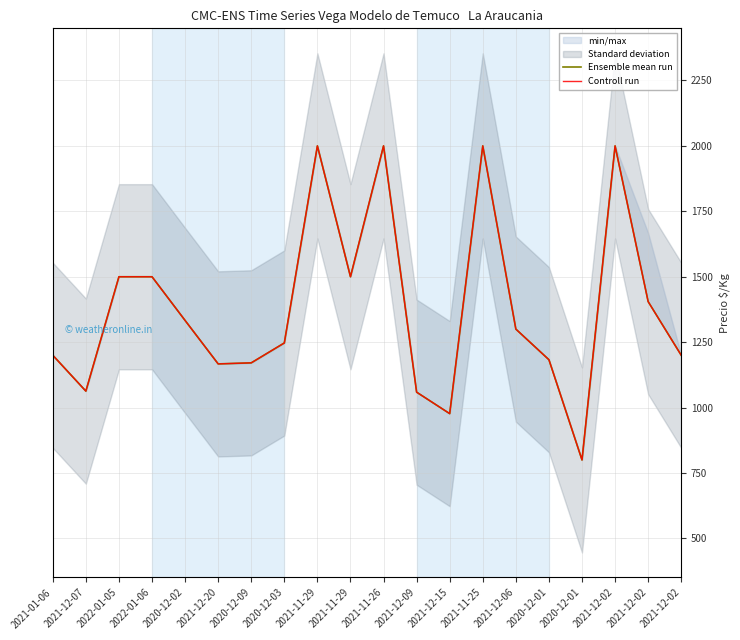

At how many categories does at least one series exceed 1863?

4